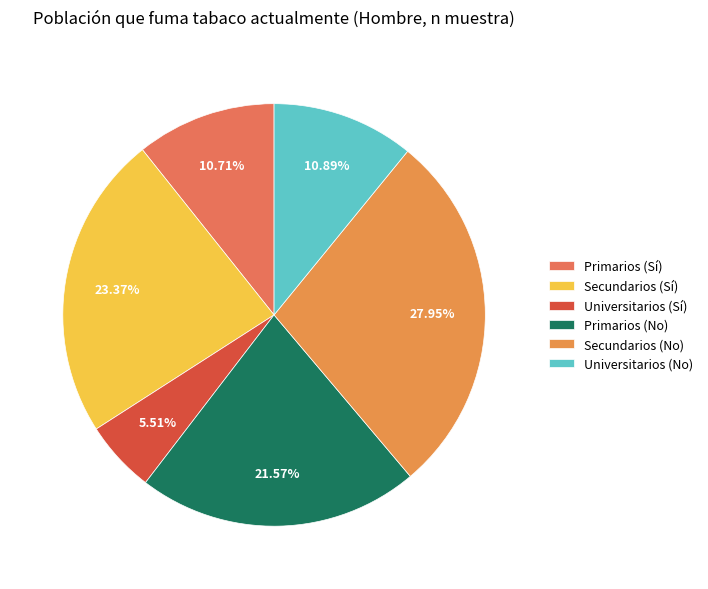

Is it true that Primarios (Sí) is 4% of the pie?

False